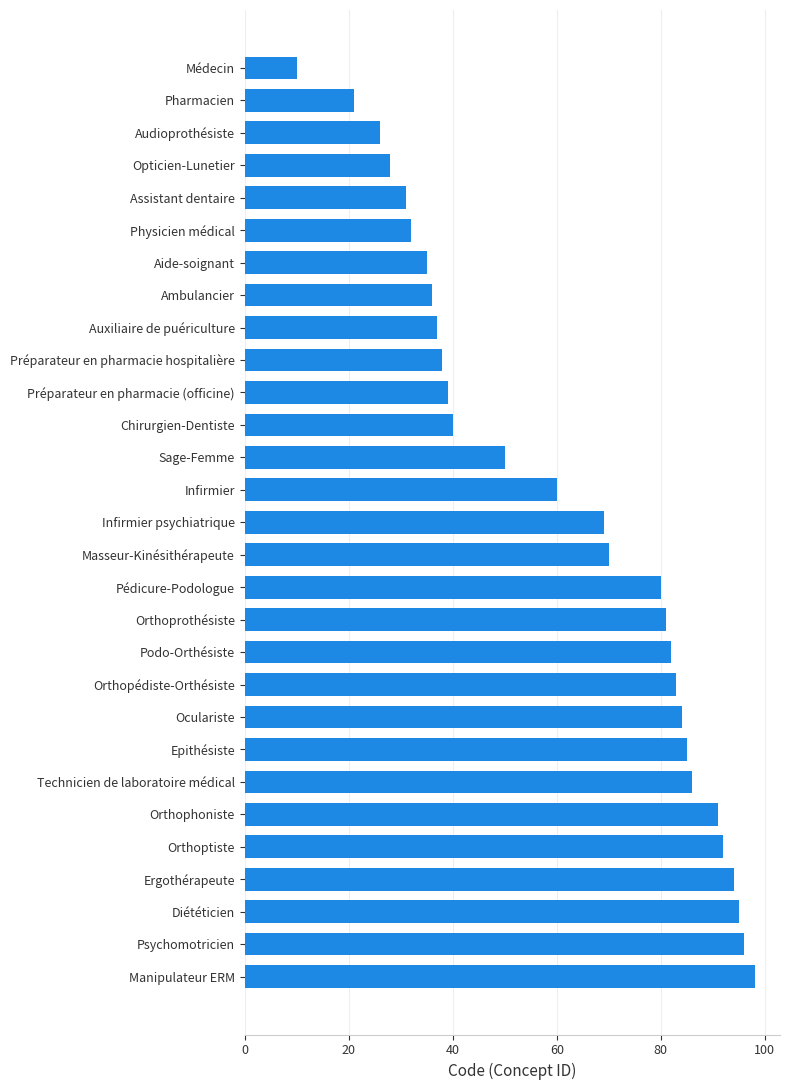

What is the change in value from Préparateur en pharmacie (officine) to Technicien de laboratoire médical?

+47